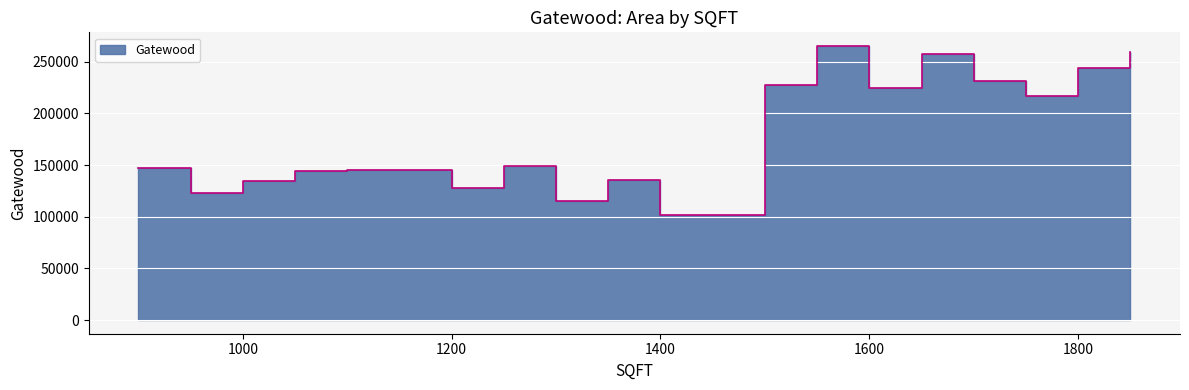

What is the smallest value displayed?

101832